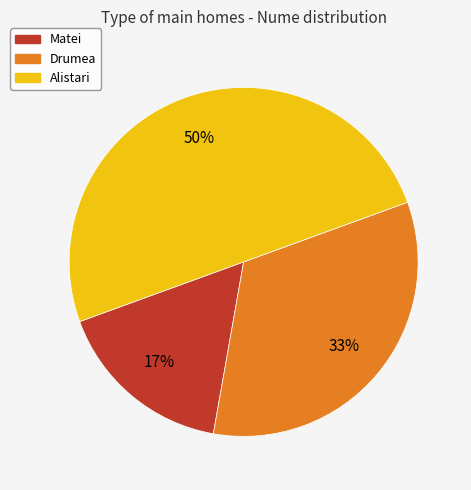

The Matei slice represents 17% of the pie. True or false?

True